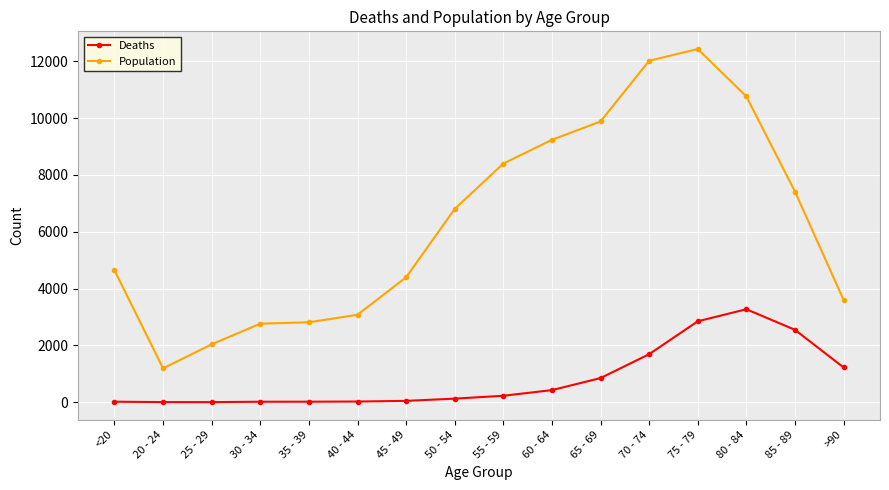

The Population series shows 10672 at 50 - 54. True or false?

False